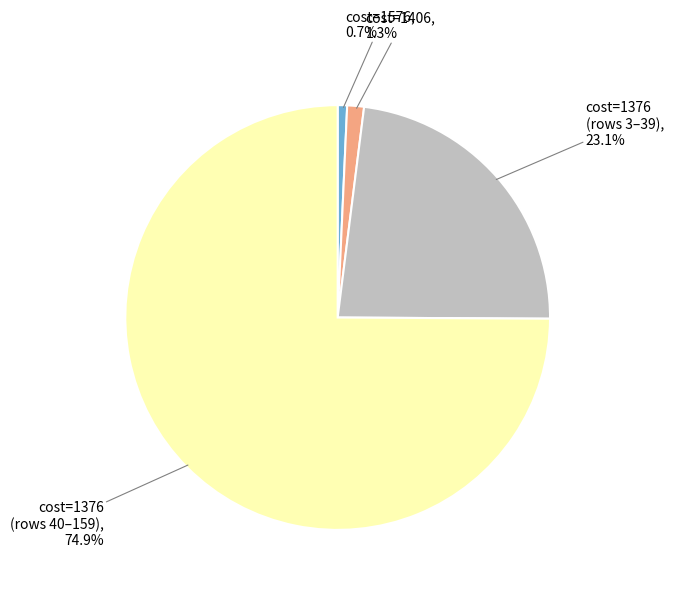

Is there a majority slice in this chart?

Yes